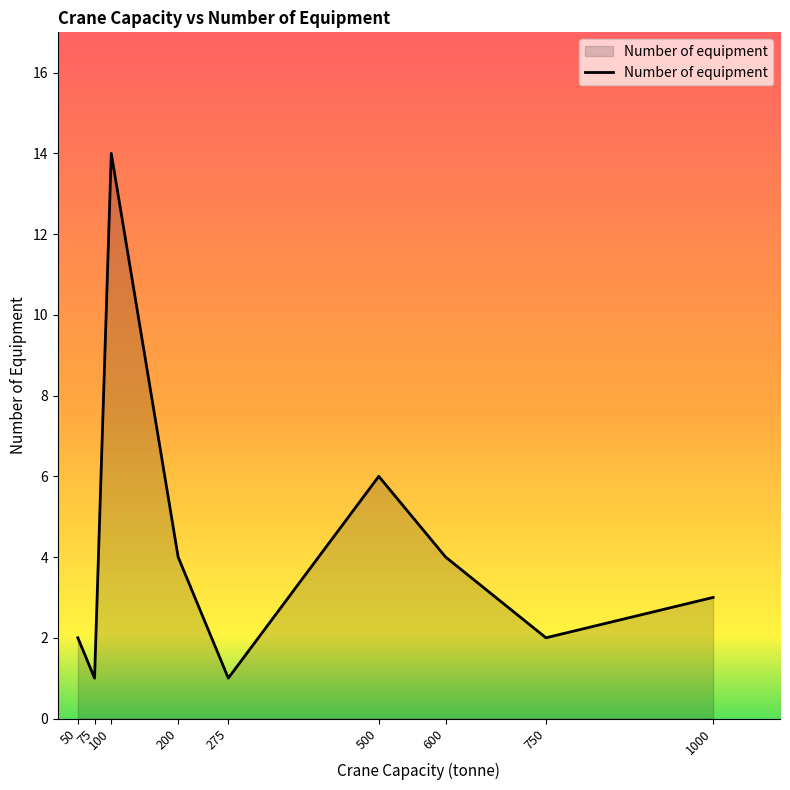

Which label corresponds to the largest value in the chart?

100